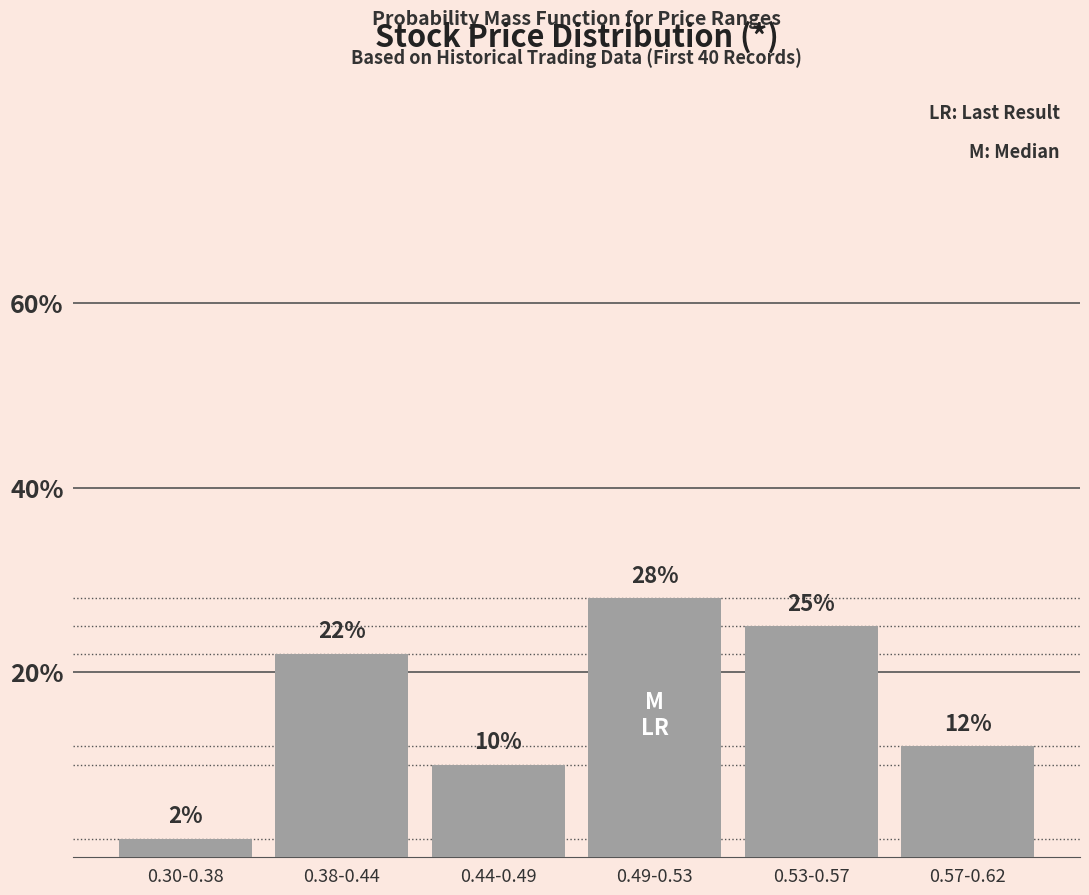

What position from the left is 0.30-0.38?

1